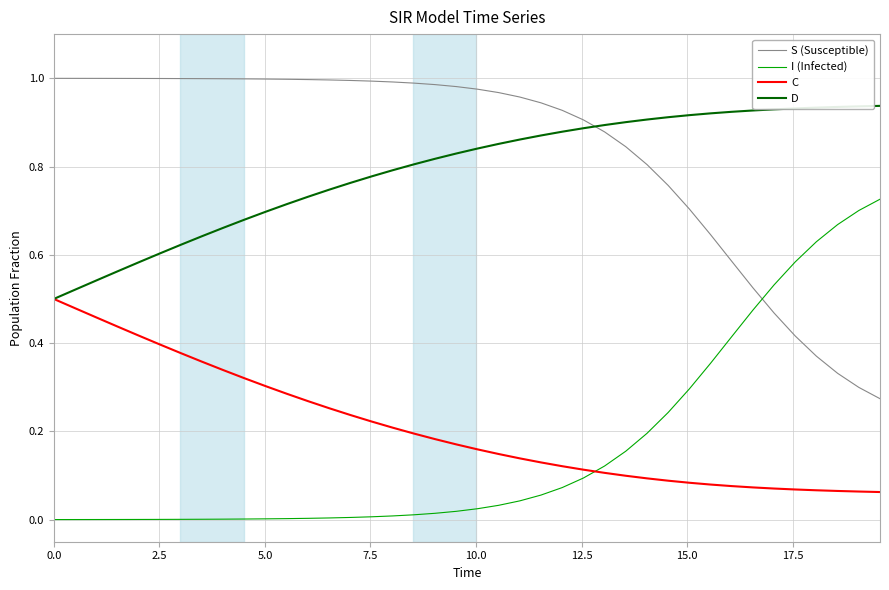

List the series in order of their peak value, lowest first.

C, I (Infected), D, S (Susceptible)